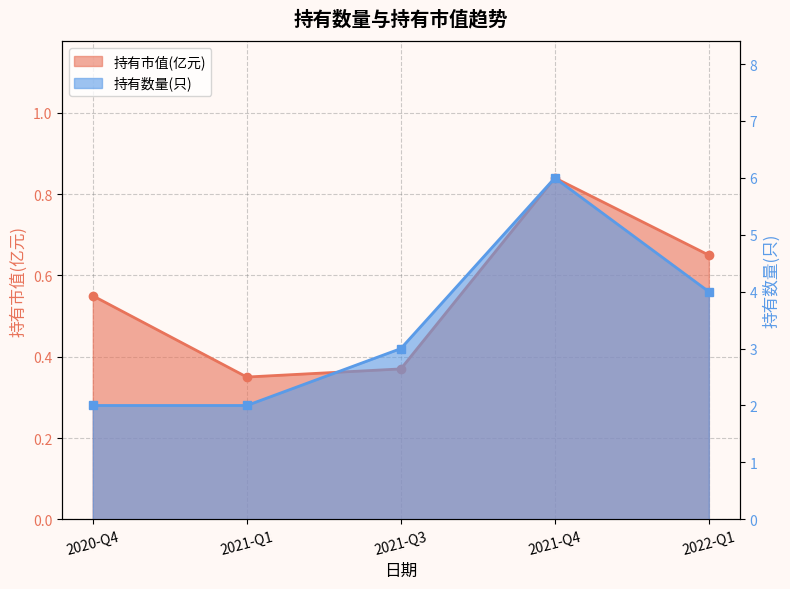

The 持有数量(只) series shows 4.0 at 2022-Q1. True or false?

True